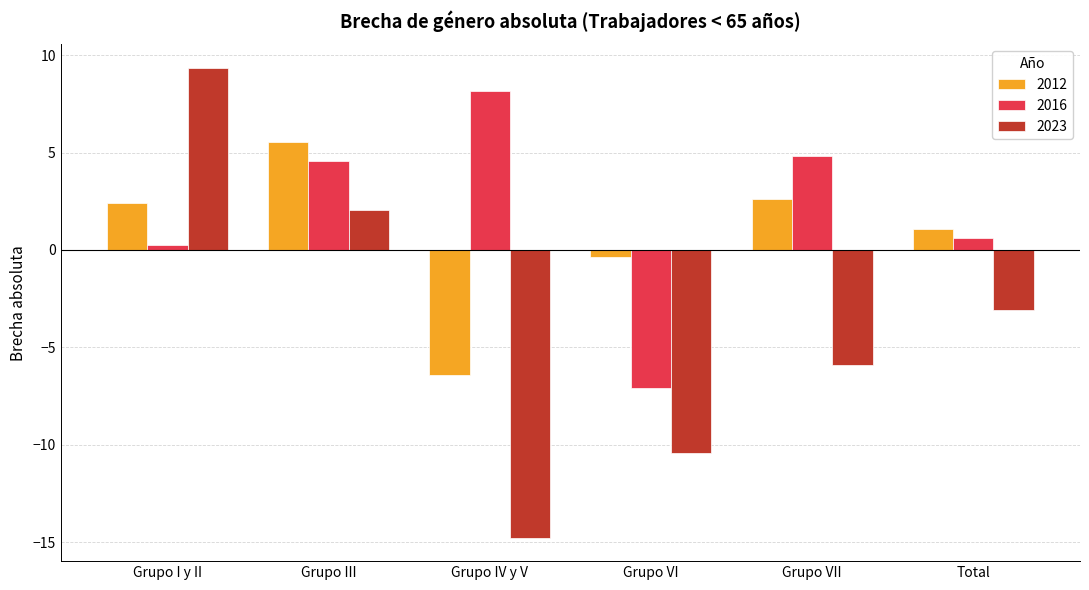

Rank the categories by 2016 value from lowest to highest.

Grupo VI, Grupo I y II, Total, Grupo III, Grupo VII, Grupo IV y V